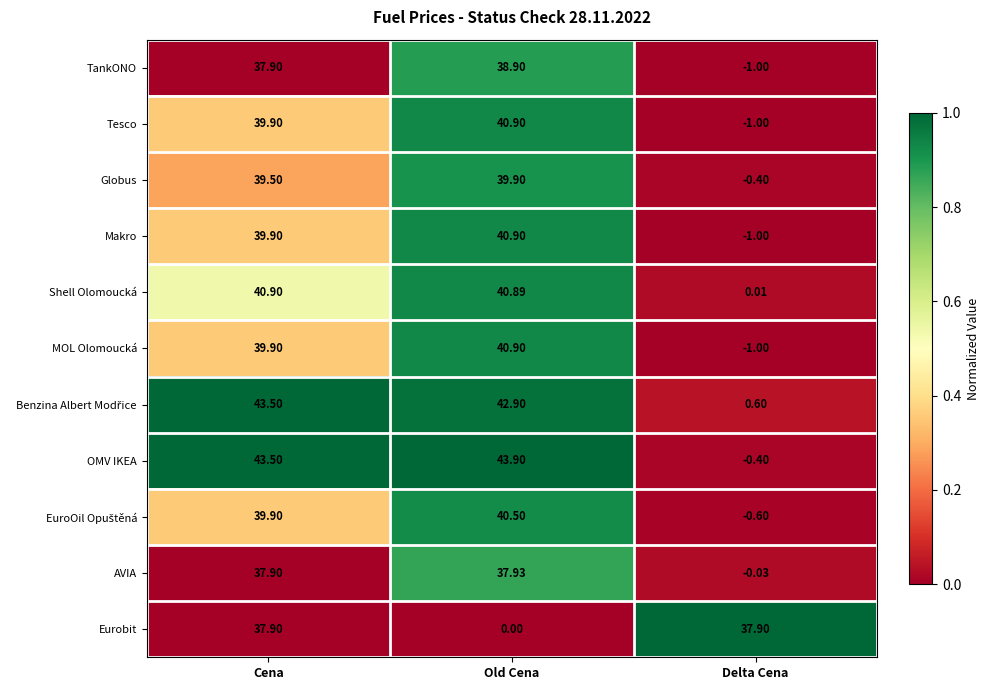

At which category is the sum across all series the highest?

Cena